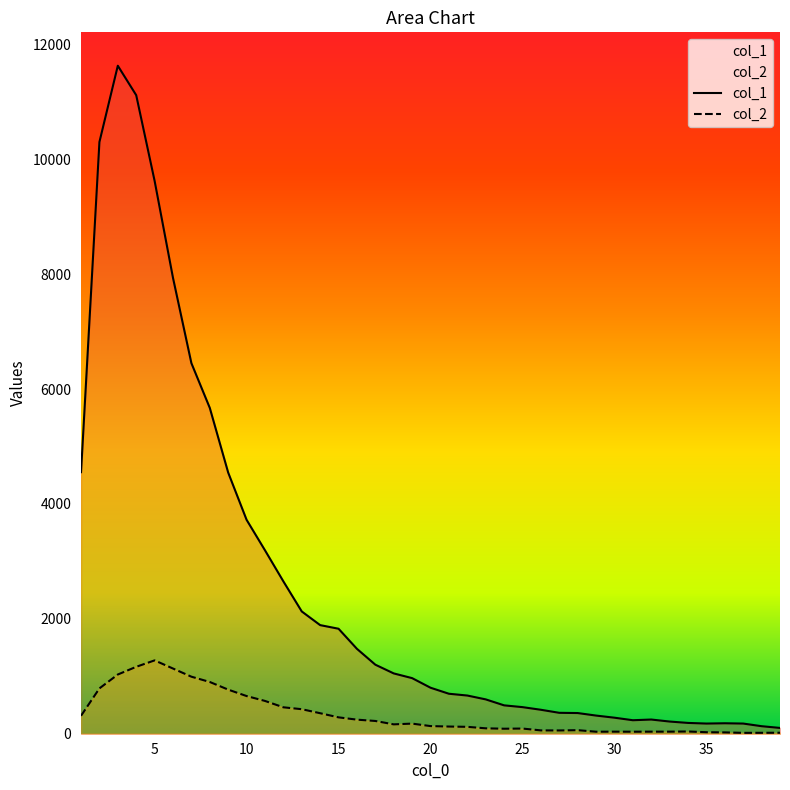

What is the value of the col_2 point at the 24th from the left?

87